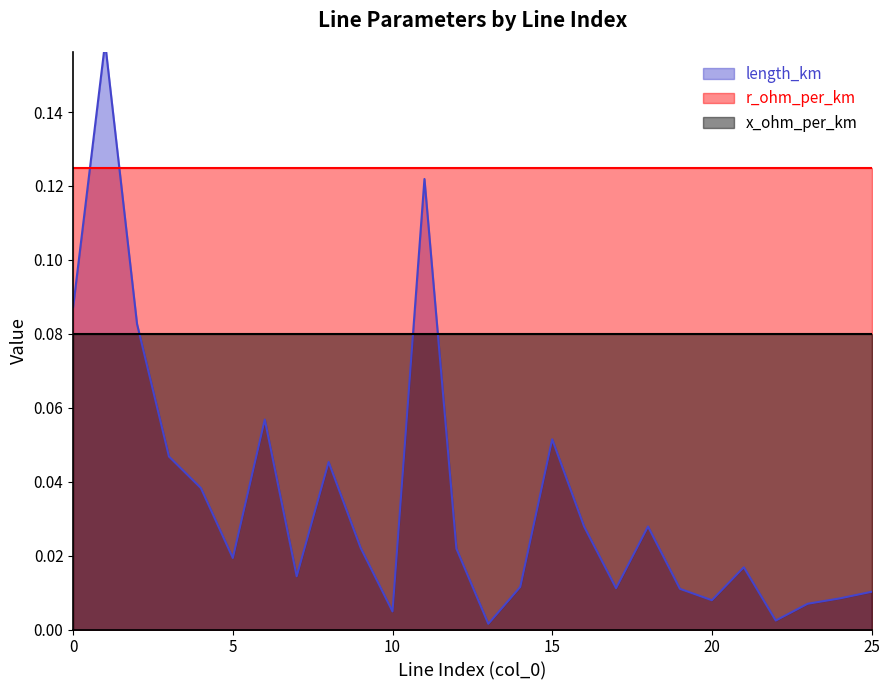

Where is the first local minimum for length_km?

5